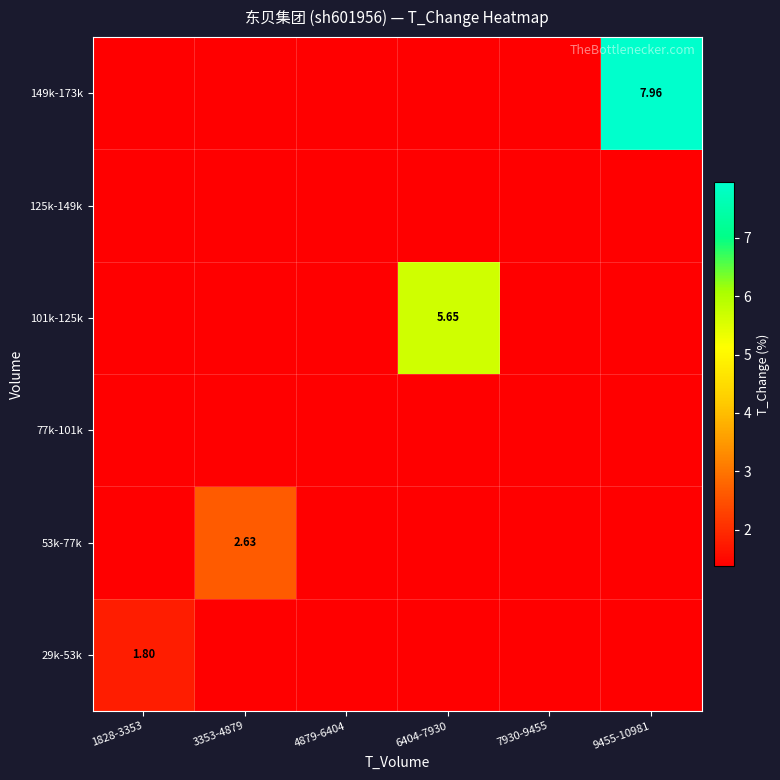

Which series has the largest range (max minus min)?

149k-173k